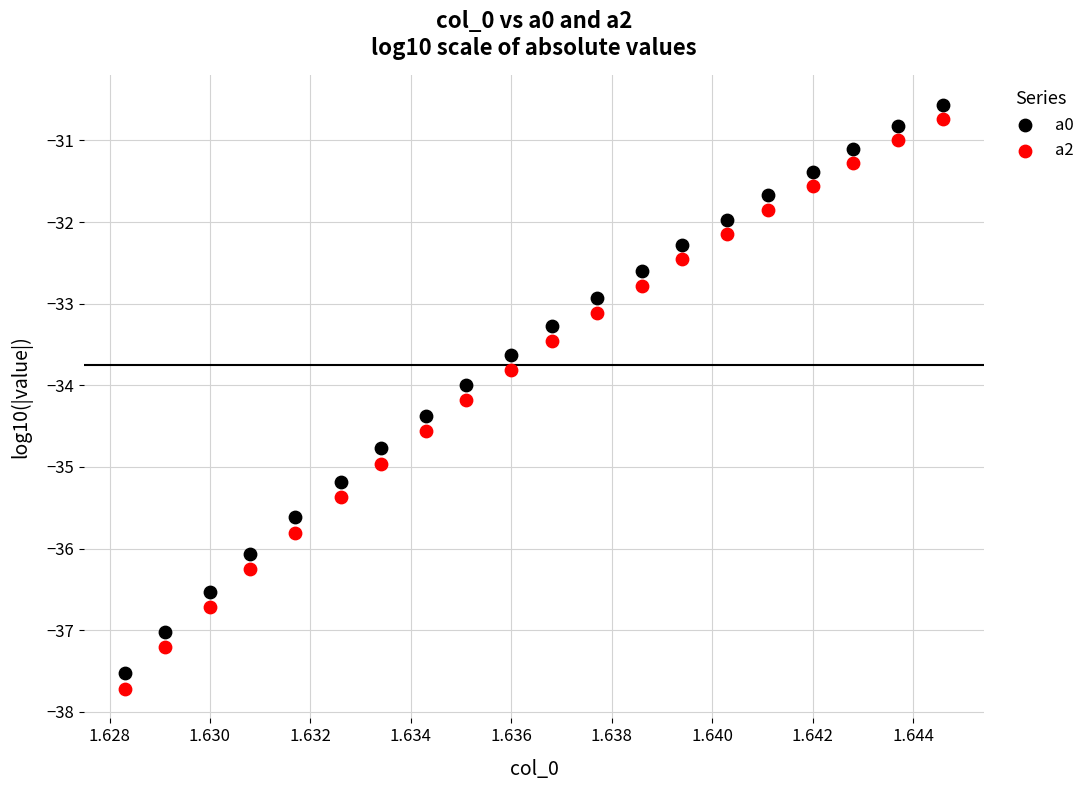

Which series reaches the maximum Y coordinate?

a0